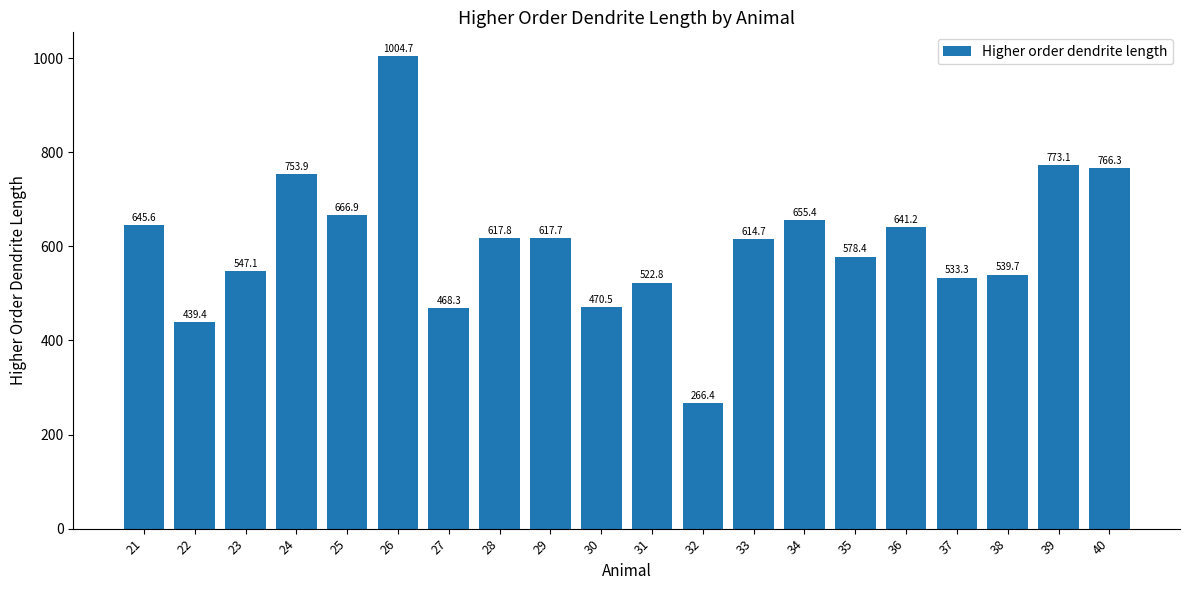

What is the sum of the values at 22 and 36?

1080.6